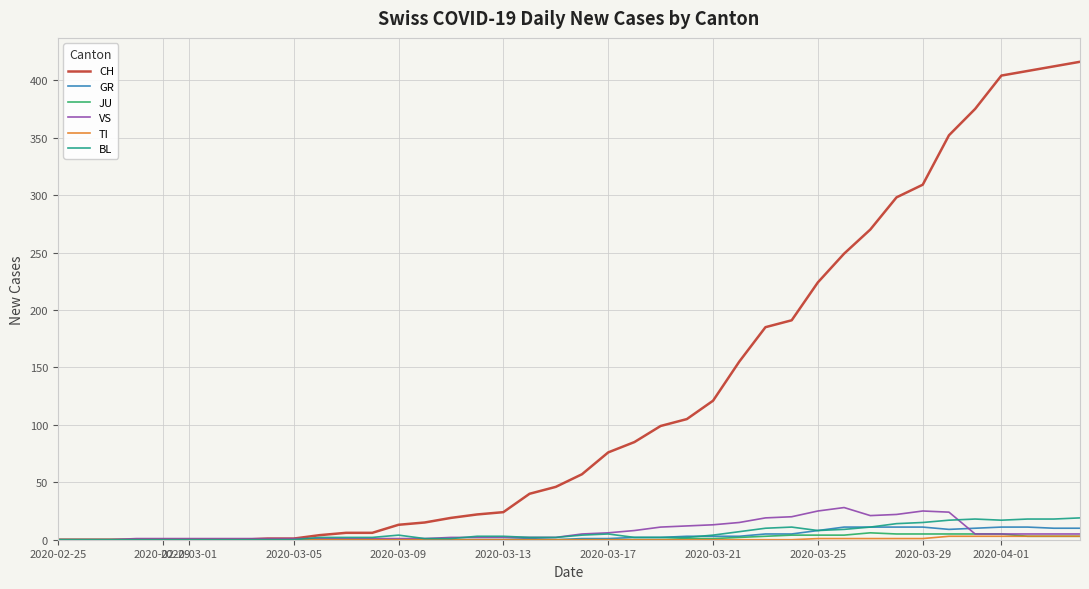

Which series has the widest spread of values?

CH